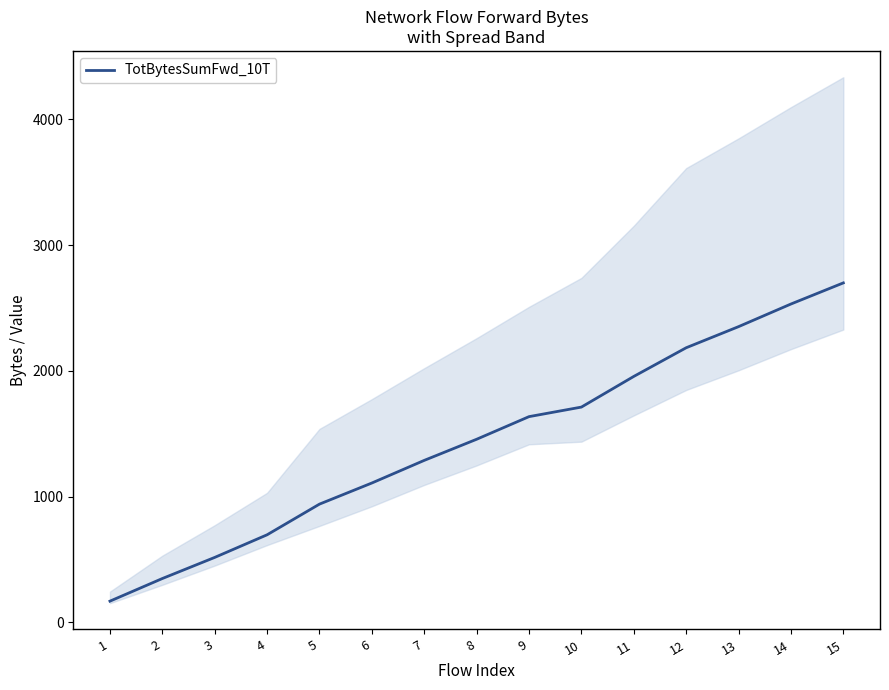

How many values exceed 1456?

7